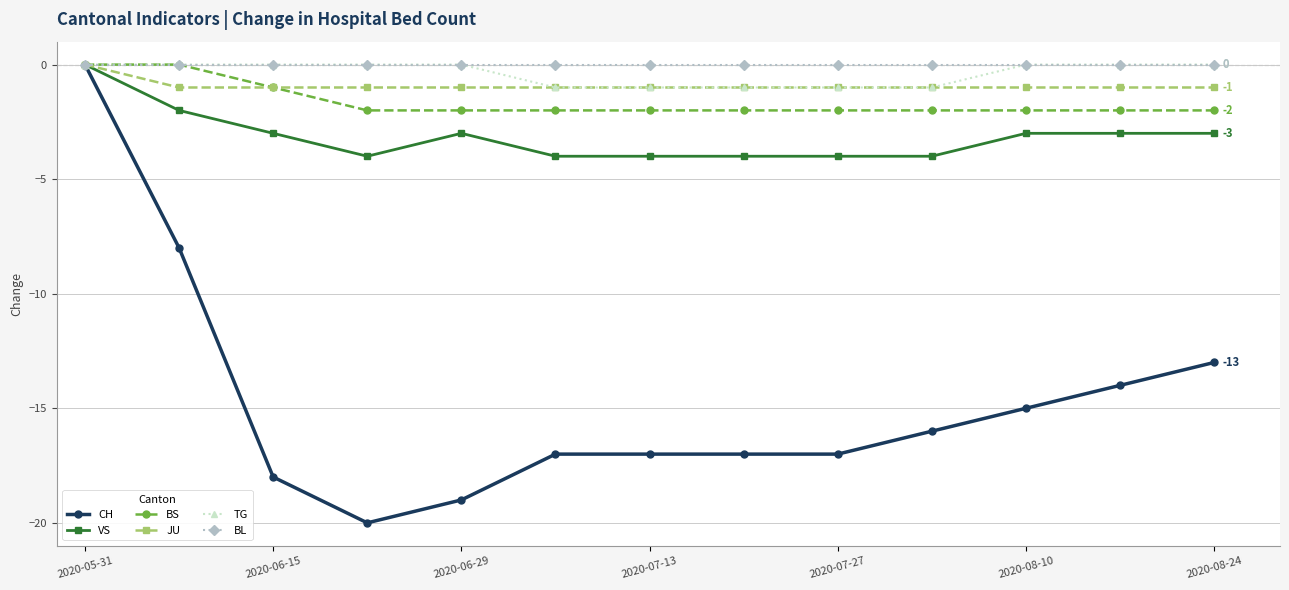

What is the value of the CH point at the 10th from the left?

-16